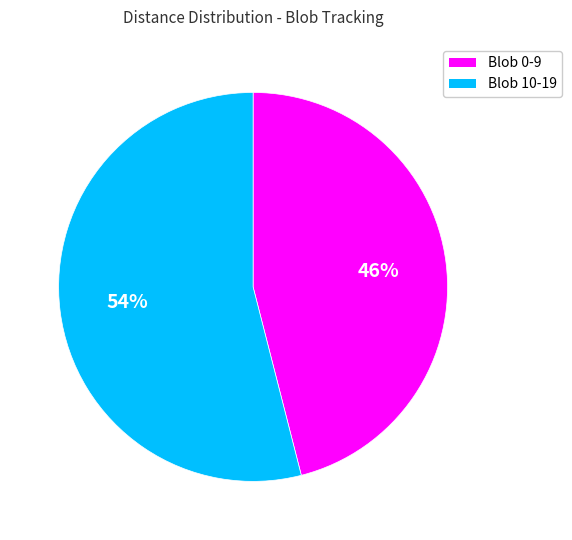

Do Blob 10-19 and Blob 0-9 together represent more than half of the pie?

Yes